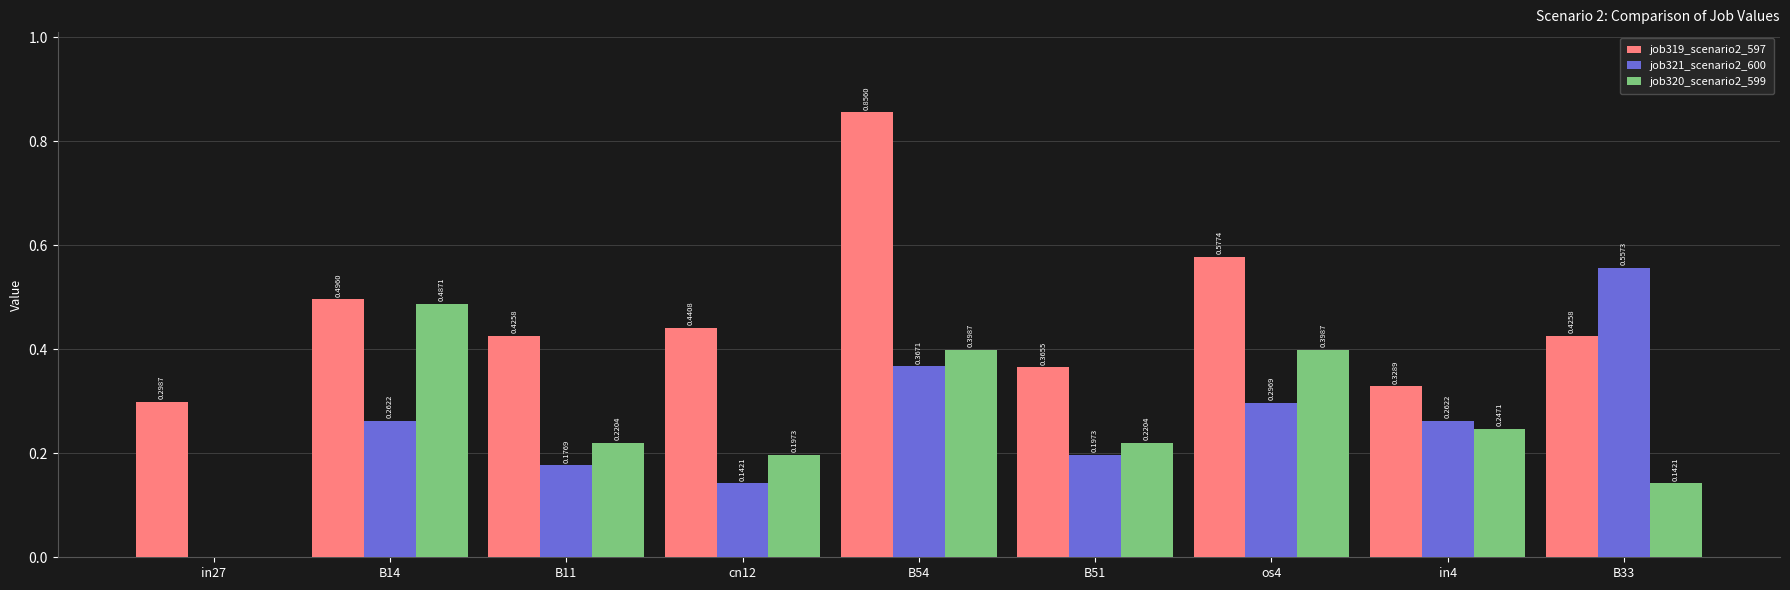

At which label is job321_scenario2_600 closest to 0?

in27